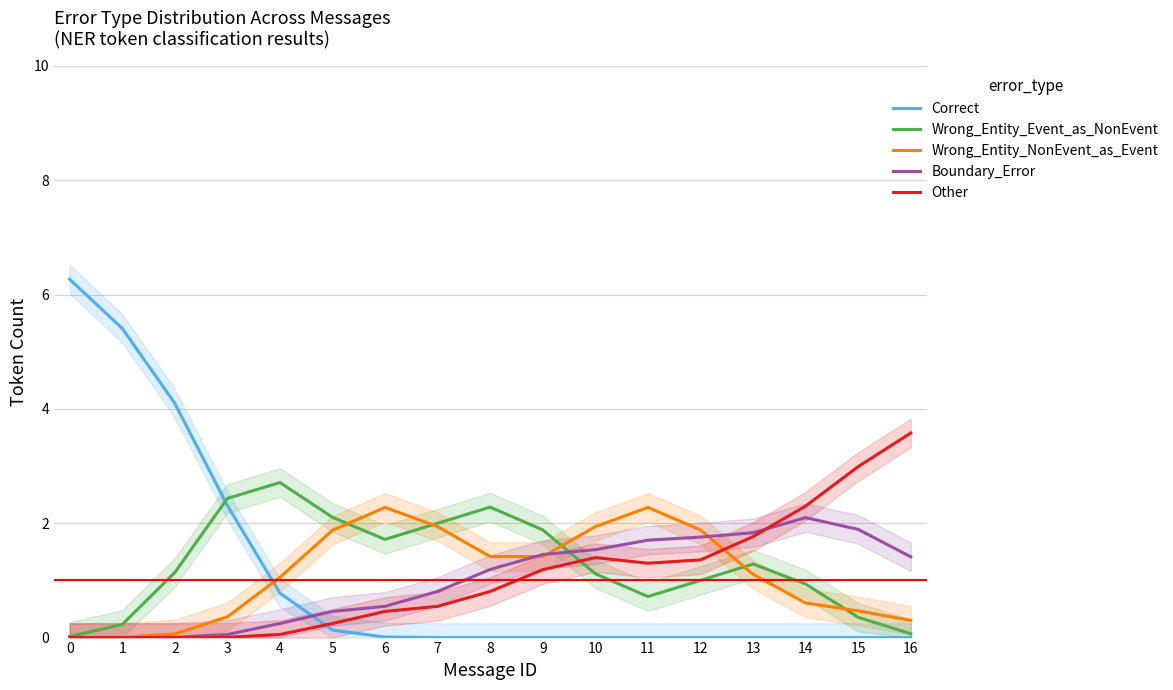

The Boundary_Error series shows 2.5 at 11. True or false?

False